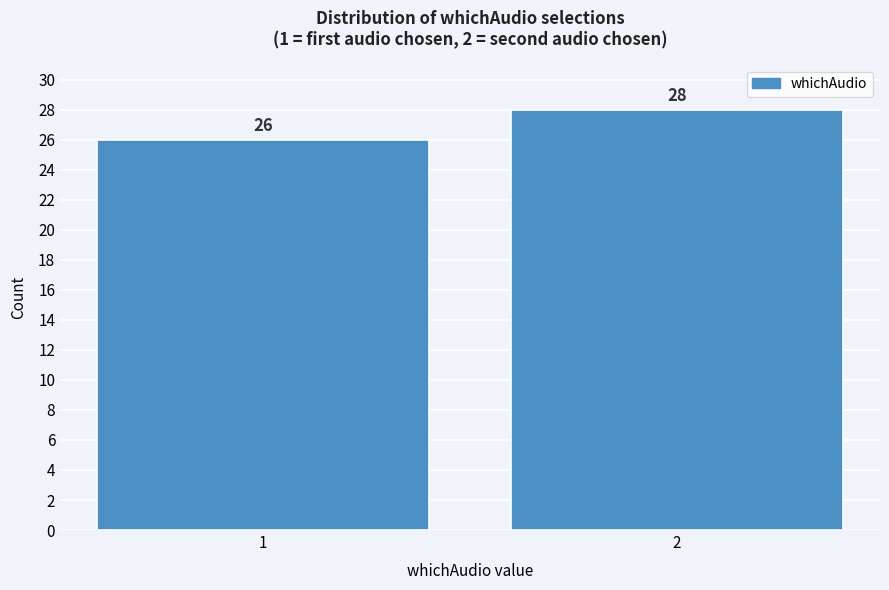

Reading left to right, transcribe all the data shown in this chart.

1=26	2=28